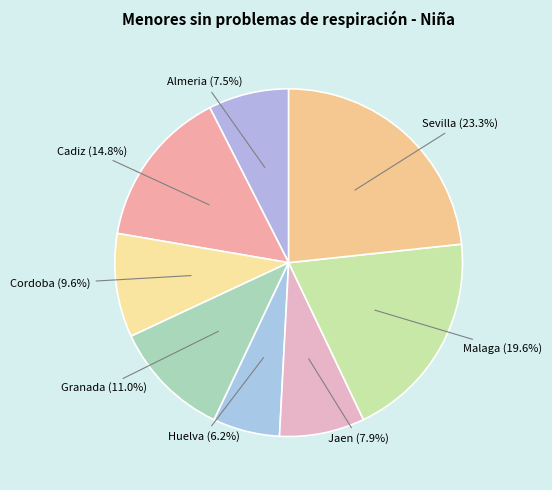

How many slices are in this pie chart?

8